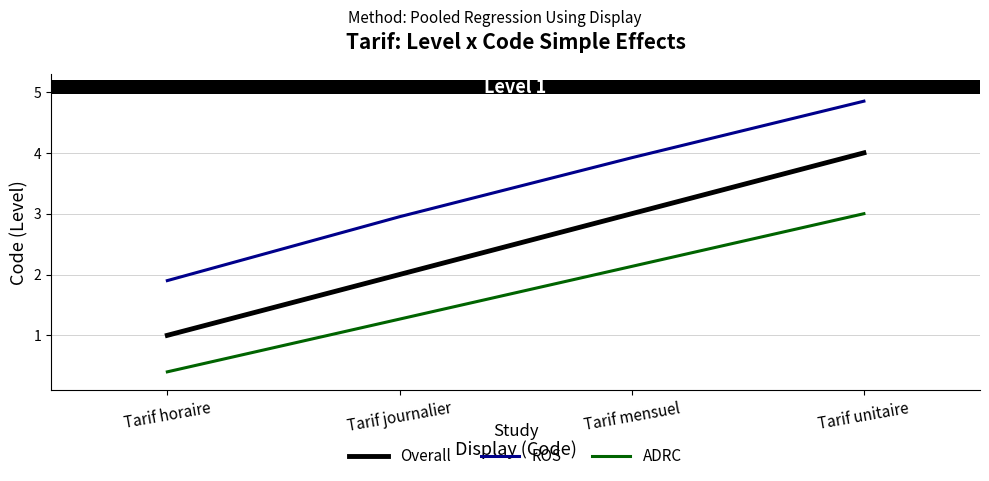

How many values in the ADRC series exceed 2?

2